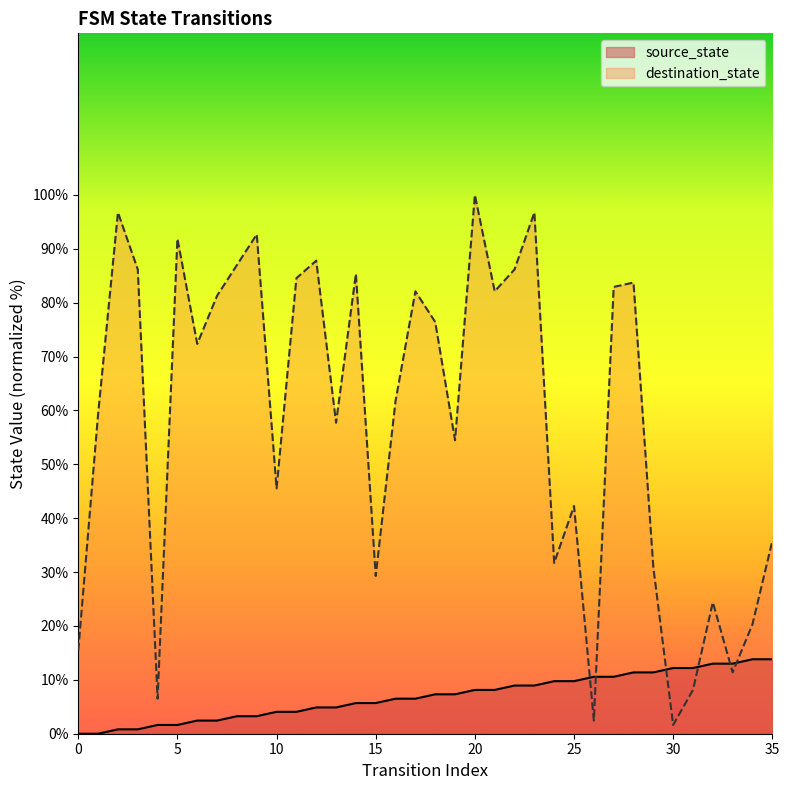

The value of source_state at 14 is 3.2. True or false?

False